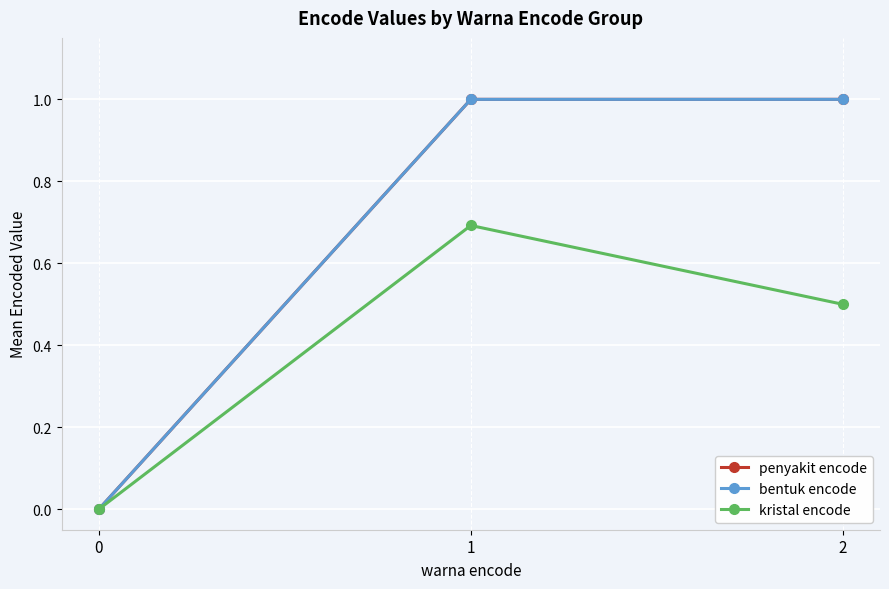

Does the chart have visible grid lines?

Yes